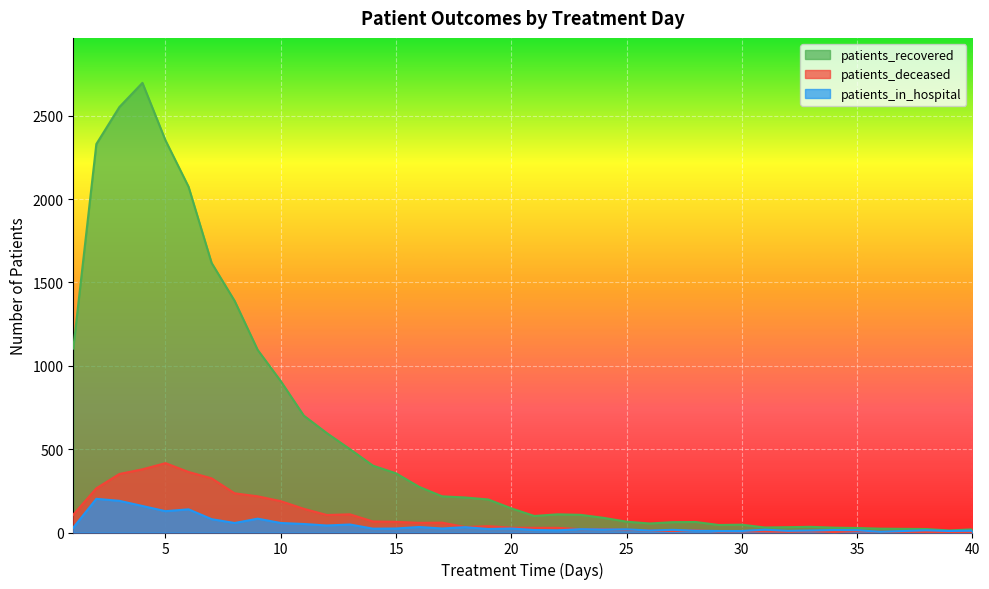

Which category has the lowest value across all series?

40